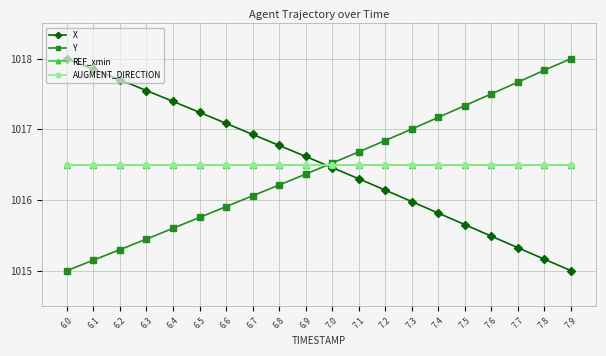

What is the average value of the AUGMENT_DIRECTION series?

1016.5